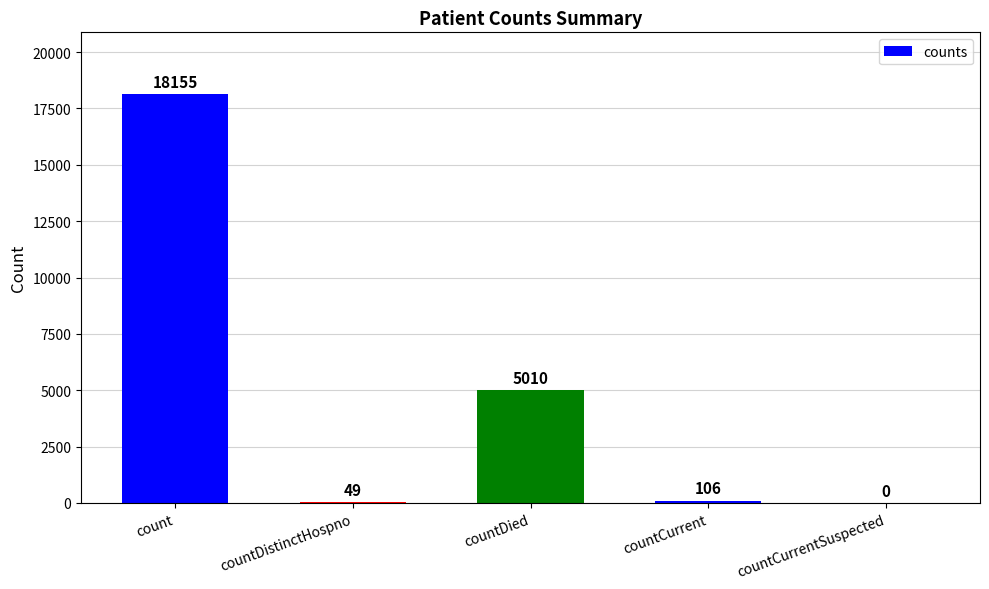

How many data points in values are less than 106?

2